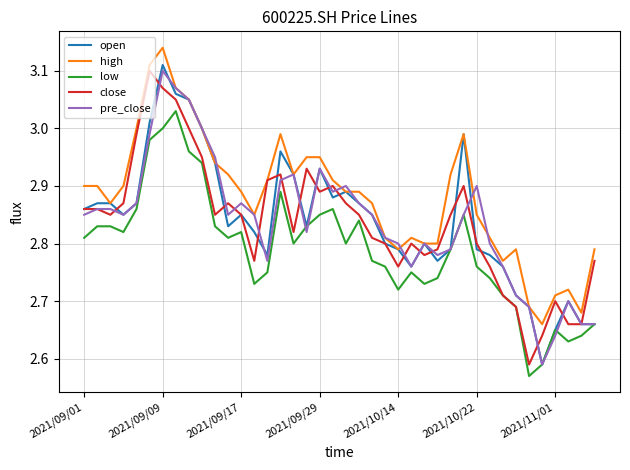

Which series has the largest total across all categories?

high